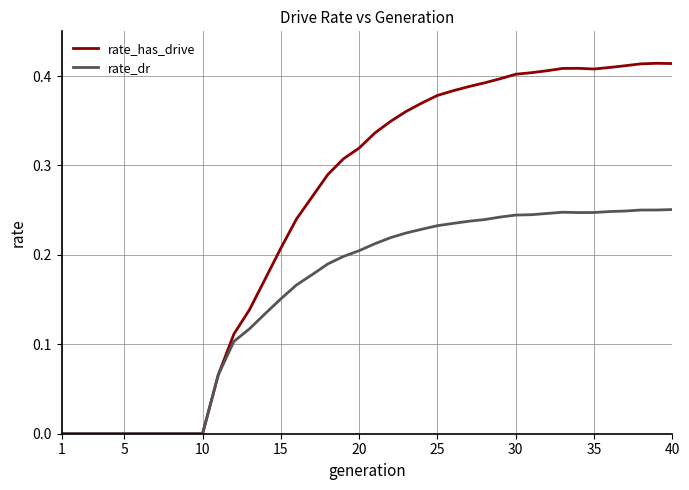

Which series has the largest total across all categories?

rate_has_drive